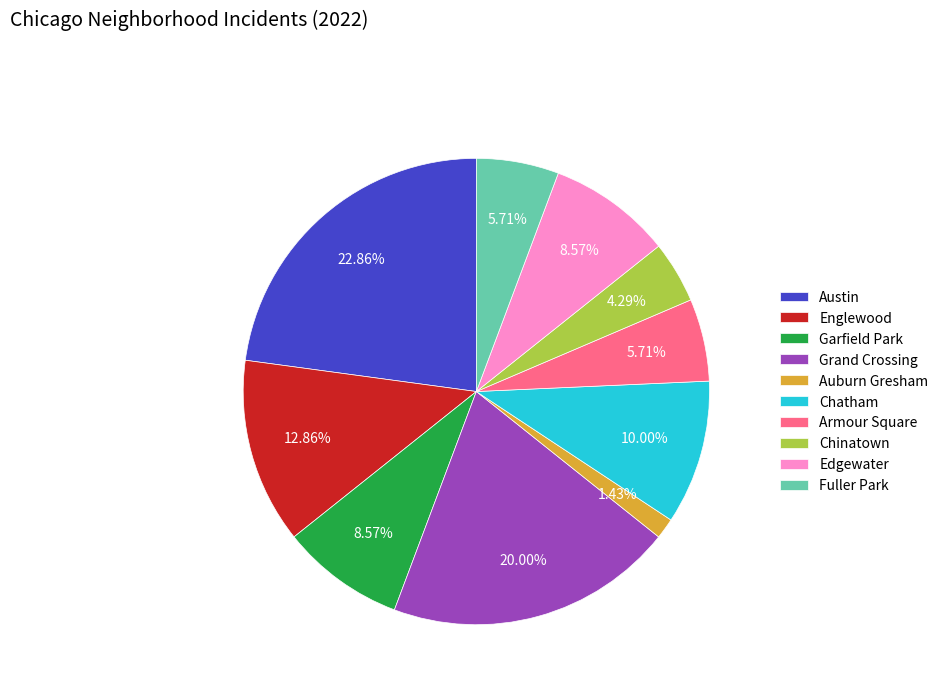

Between Garfield Park and Chatham, which is larger?

Chatham